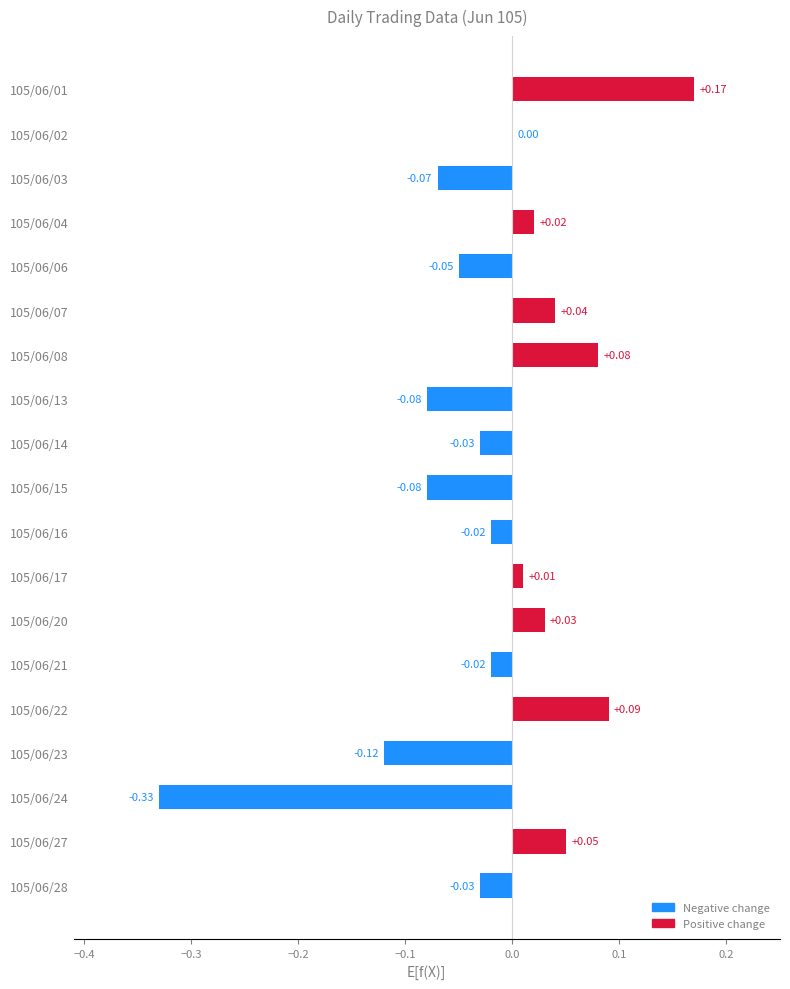

Which has a higher value, 105/06/17 or 105/06/08?

105/06/08